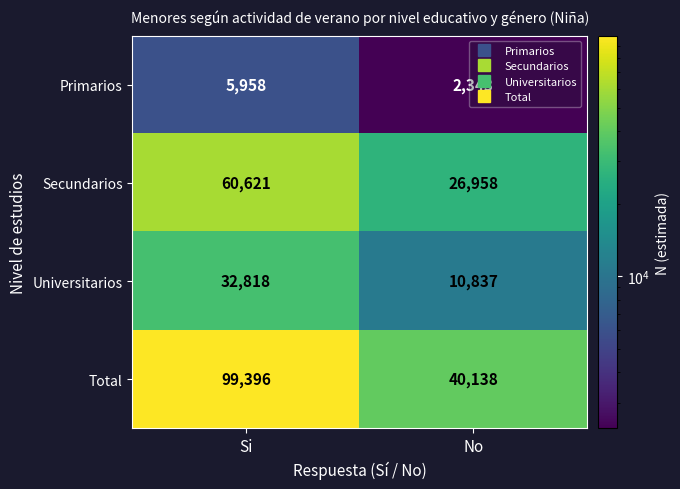

What is the smallest value displayed?

2343